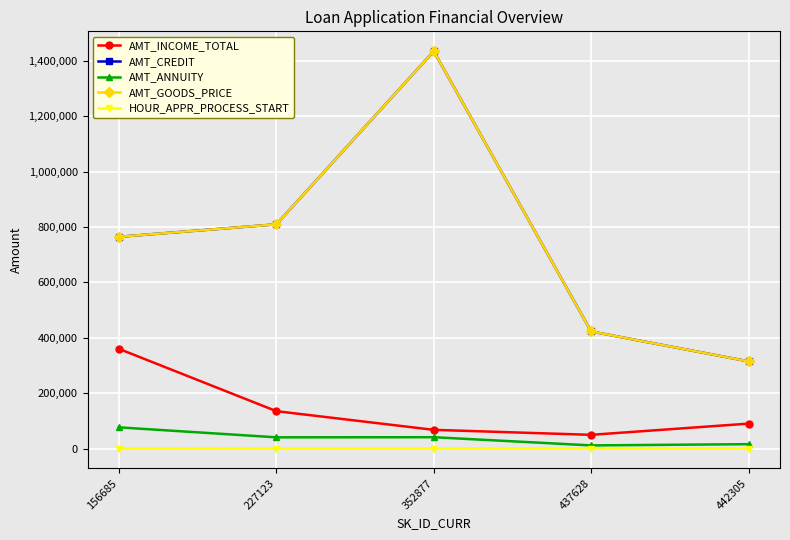

True or false: AMT_GOODS_PRICE has a value of 79970 at 442305.

False